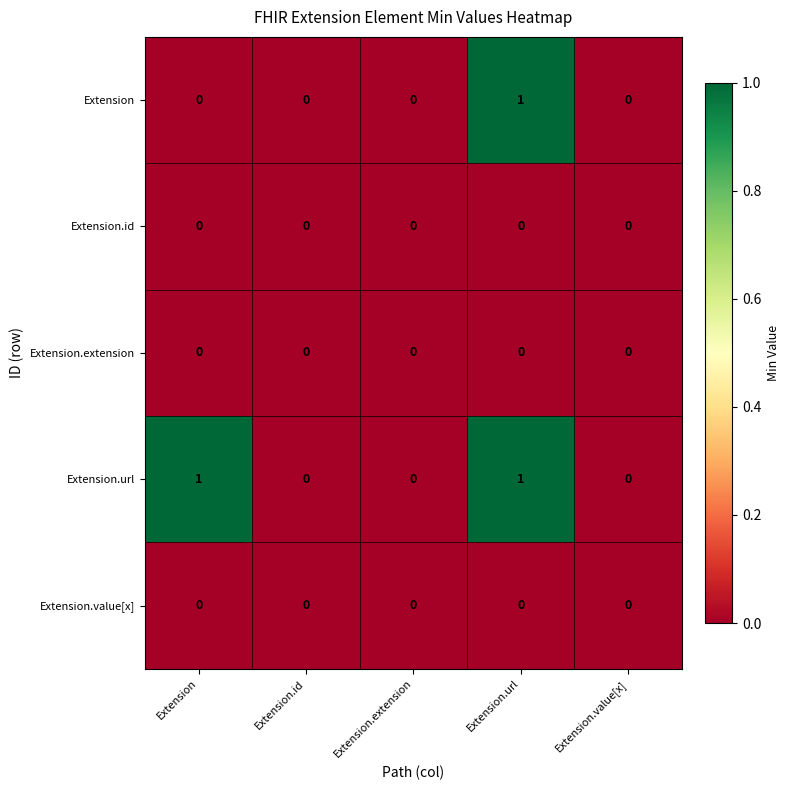

What is the difference between the highest and lowest values at Extension.url?

1